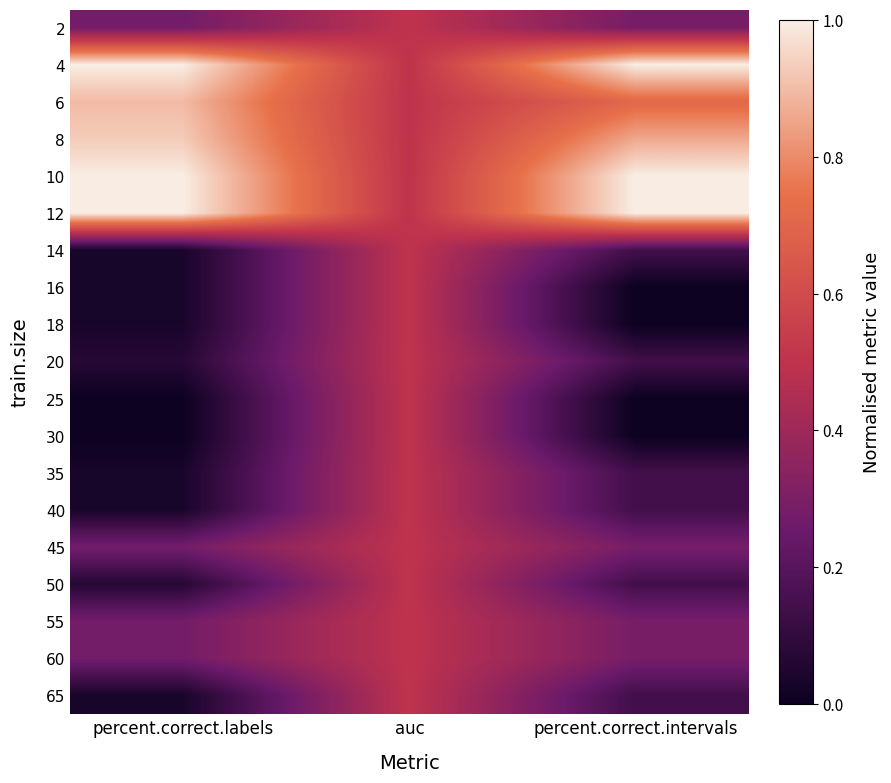

Reading right to left, extract all data points from this chart.

2: percent.correct.intervals=0.3	auc=0.5	percent.correct.labels=0.3
4: percent.correct.intervals=1.0	auc=0.5	percent.correct.labels=1.0
6: percent.correct.intervals=0.7	auc=0.5	percent.correct.labels=0.9
8: percent.correct.intervals=0.9	auc=0.5	percent.correct.labels=0.9
10: percent.correct.intervals=1.0	auc=0.5	percent.correct.labels=1.0
12: percent.correct.intervals=1.0	auc=0.5	percent.correct.labels=1.0
14: percent.correct.intervals=0.1	auc=0.5	percent.correct.labels=0.0
16: percent.correct.intervals=0.0	auc=0.5	percent.correct.labels=0.0
18: percent.correct.intervals=0.0	auc=0.5	percent.correct.labels=0.0
20: percent.correct.intervals=0.1	auc=0.5	percent.correct.labels=0.1
25: percent.correct.intervals=0.0	auc=0.5	percent.correct.labels=0.0
30: percent.correct.intervals=0.0	auc=0.5	percent.correct.labels=0.0
35: percent.correct.intervals=0.1	auc=0.5	percent.correct.labels=0.0
40: percent.correct.intervals=0.1	auc=0.5	percent.correct.labels=0.0
45: percent.correct.intervals=0.3	auc=0.5	percent.correct.labels=0.3
50: percent.correct.intervals=0.1	auc=0.5	percent.correct.labels=0.1
55: percent.correct.intervals=0.3	auc=0.5	percent.correct.labels=0.3
60: percent.correct.intervals=0.3	auc=0.5	percent.correct.labels=0.3
65: percent.correct.intervals=0.1	auc=0.5	percent.correct.labels=0.0